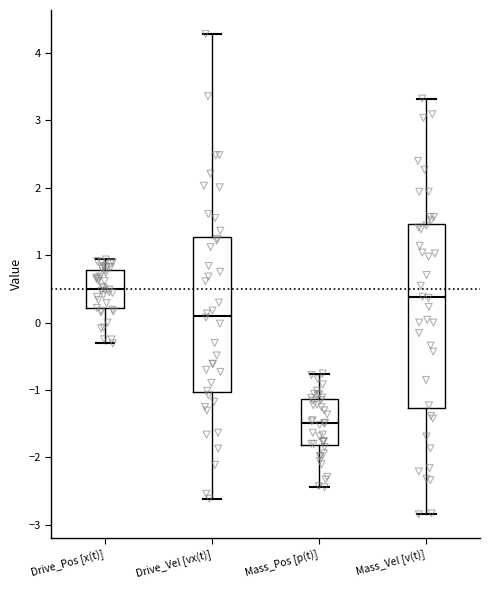

Reading left to right, transcribe this box plot: for each box, give where its median line is, the range the box spans, and where its two whiskers end, as read against the y-axis. The values are not printed on the chart, so give them approximately, as read against the axis.

Drive_Pos [x(t)]: median 0.5, box 0.2 to 0.8, whiskers -0.3 to 0.9
Drive_Vel [vx(t)]: median 0.1, box -1.0 to 1.3, whiskers -2.6 to 4.3
Mass_Pos [p(t)]: median -1.5, box -1.8 to -1.1, whiskers -2.4 to -0.8
Mass_Vel [v(t)]: median 0.4, box -1.3 to 1.5, whiskers -2.8 to 3.3